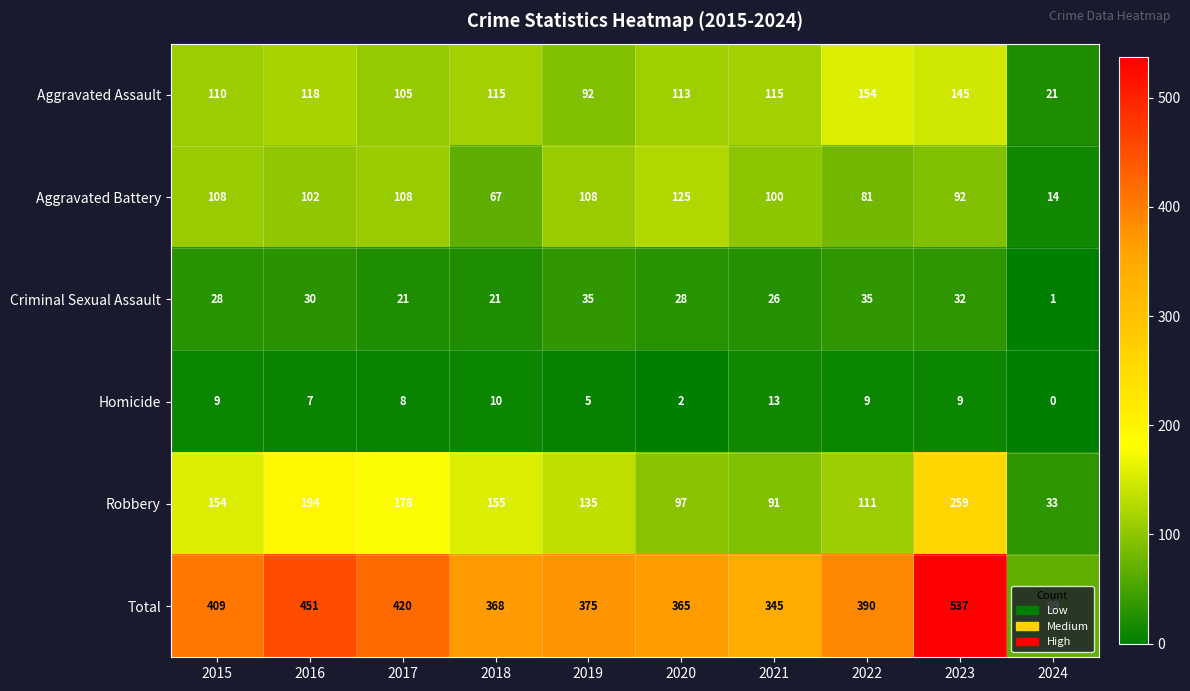

True or false: Criminal Sexual Assault has a value of 28 at 2020.

True